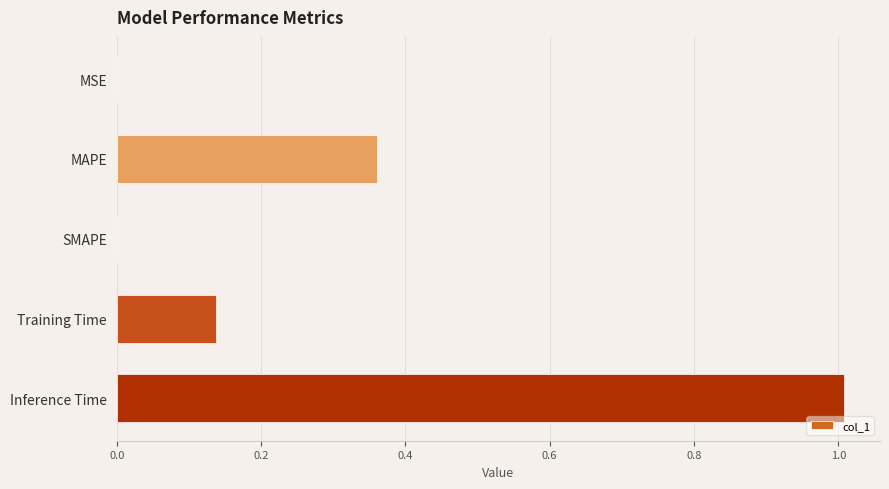

How many data points does each series have?

5